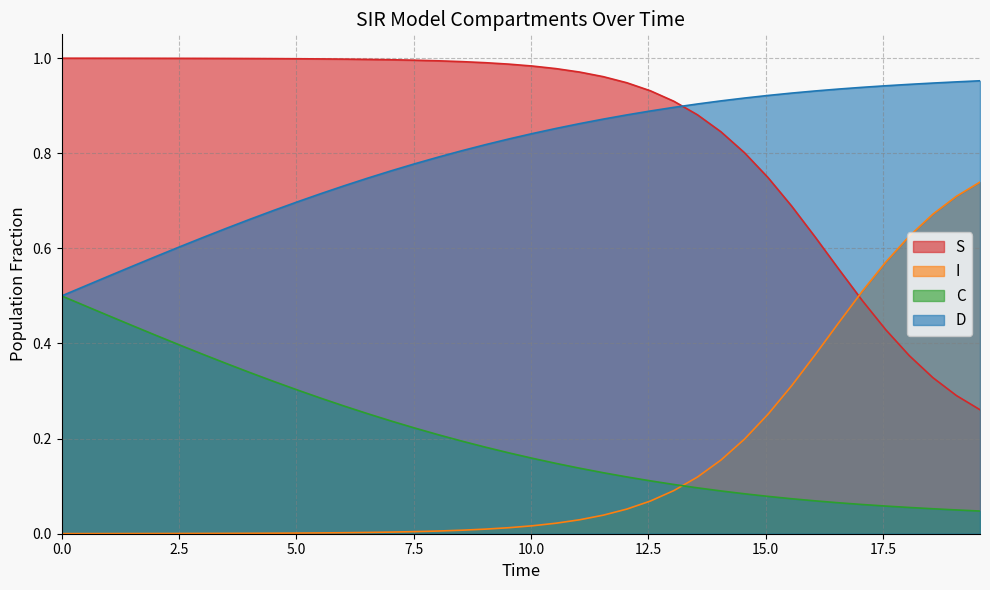

What is the difference between the maximum and minimum values in the S series?

0.7